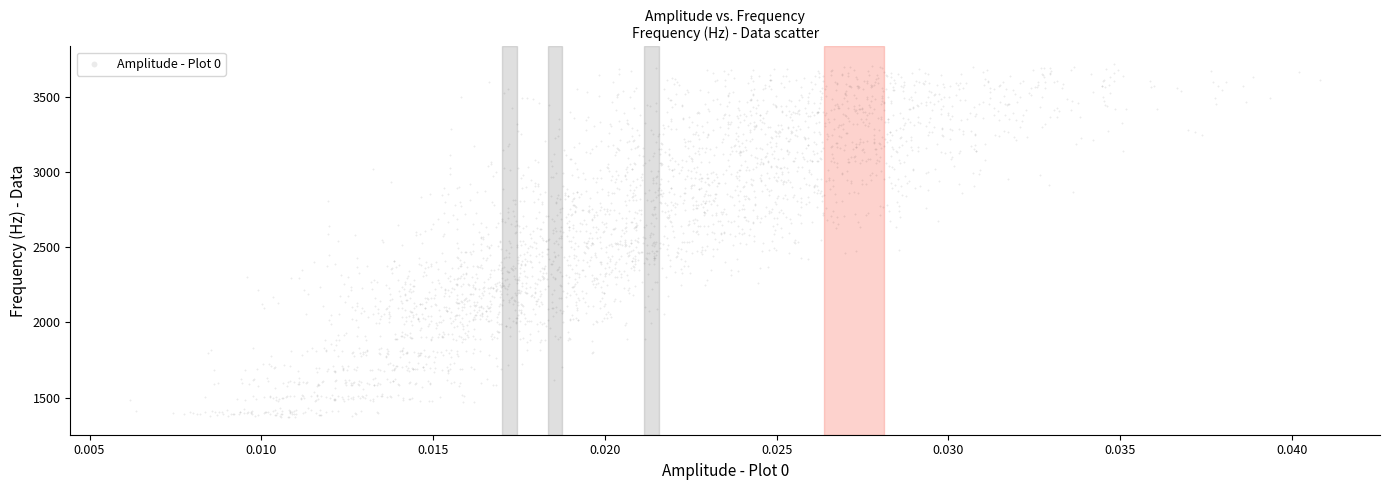

What is the range of Y values (max minus min)?

2343.2